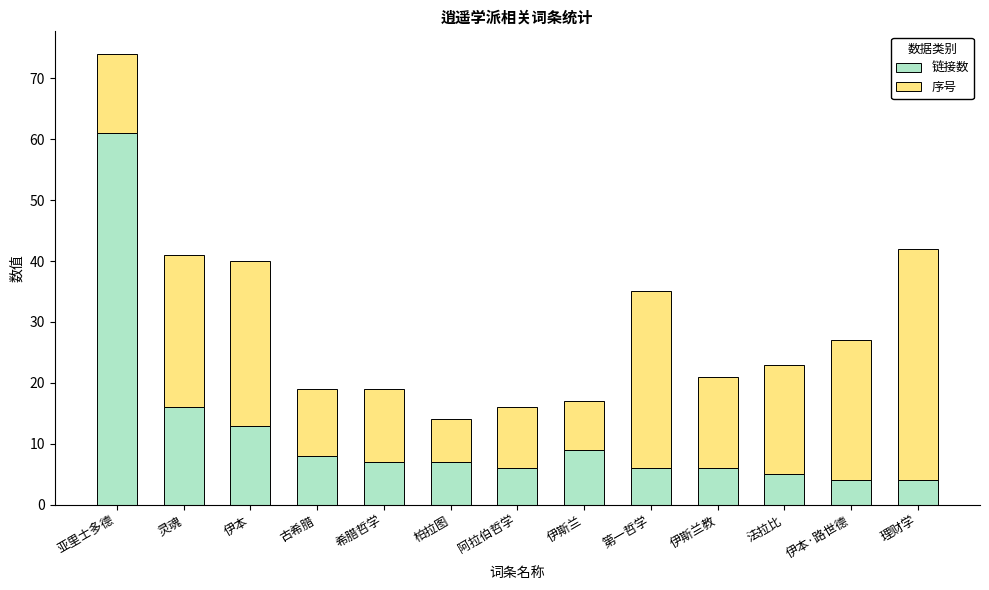

Read the 链接数 value at 灵魂.

16